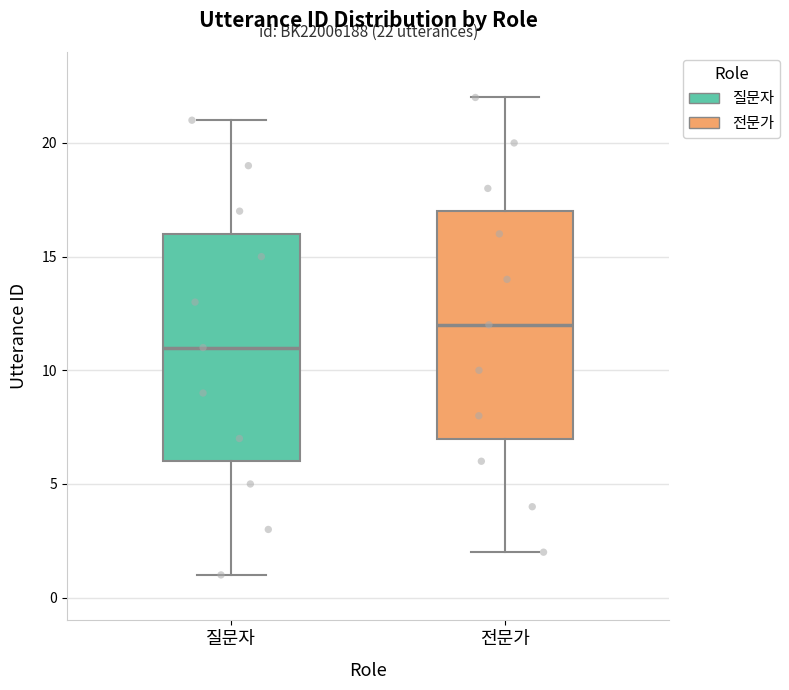

Which box has the lowest median line?

질문자